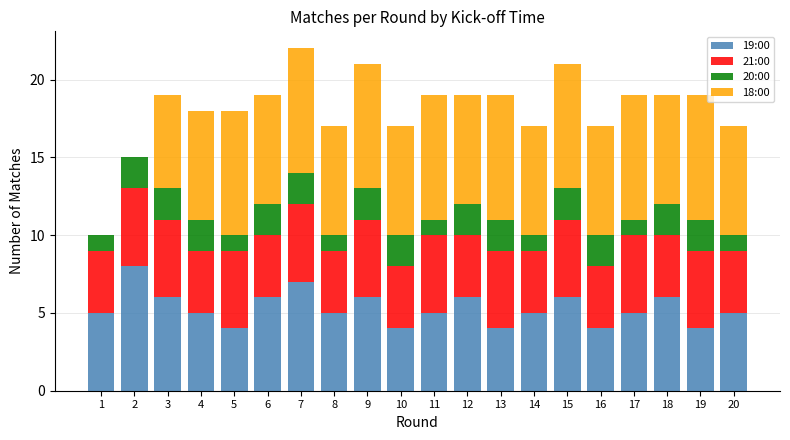

The 19:00 series shows 5 at 7. True or false?

False